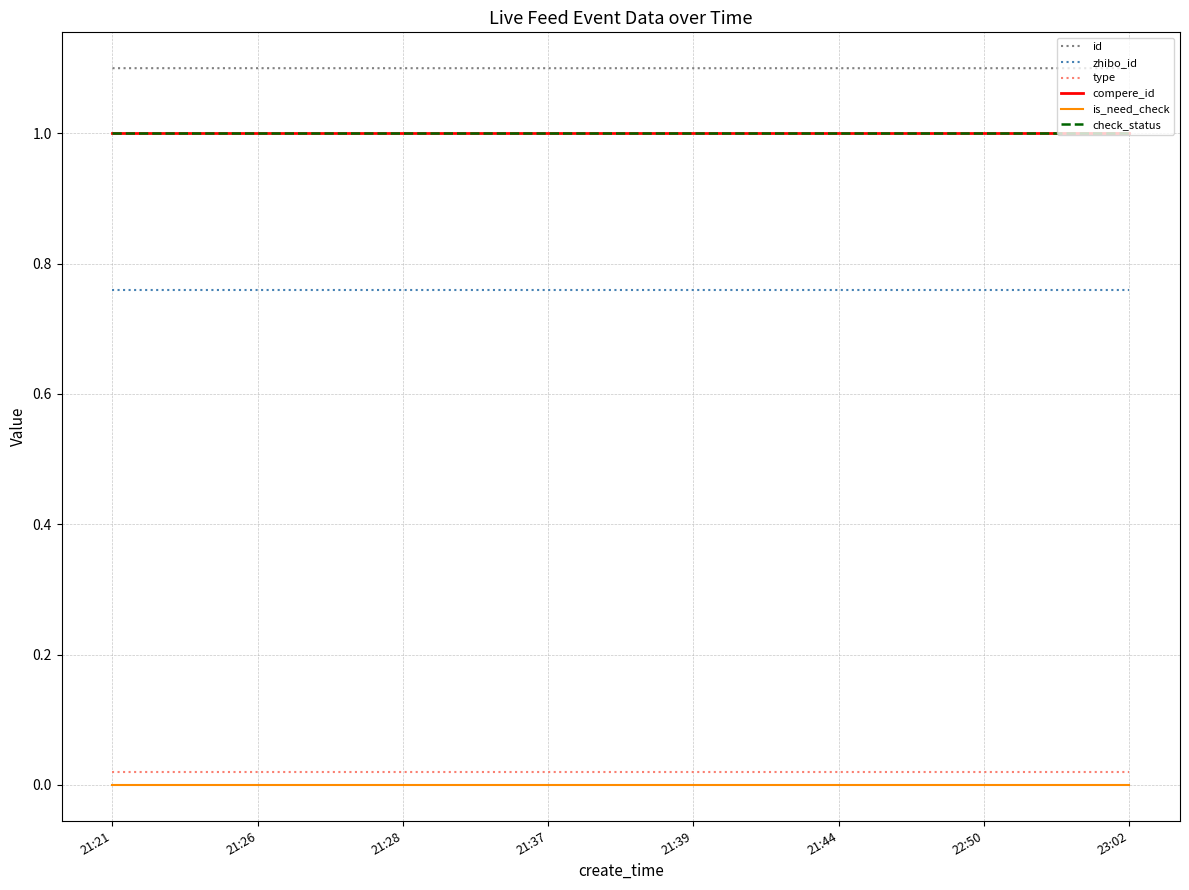

Reading left to right, what are all the values shown in this chart?

id: 21:21=1.1	21:26=1.1	21:28=1.1	21:37=1.1	21:39=1.1	21:44=1.1	22:50=1.1	23:02=1.1
zhibo_id: 21:21=0.8	21:26=0.8	21:28=0.8	21:37=0.8	21:39=0.8	21:44=0.8	22:50=0.8	23:02=0.8
type: 21:21=0.0	21:26=0.0	21:28=0.0	21:37=0.0	21:39=0.0	21:44=0.0	22:50=0.0	23:02=0.0
compere_id: 21:21=1.0	21:26=1.0	21:28=1.0	21:37=1.0	21:39=1.0	21:44=1.0	22:50=1.0	23:02=1.0
is_need_check: 21:21=0.0	21:26=0.0	21:28=0.0	21:37=0.0	21:39=0.0	21:44=0.0	22:50=0.0	23:02=0.0
check_status: 21:21=1.0	21:26=1.0	21:28=1.0	21:37=1.0	21:39=1.0	21:44=1.0	22:50=1.0	23:02=1.0